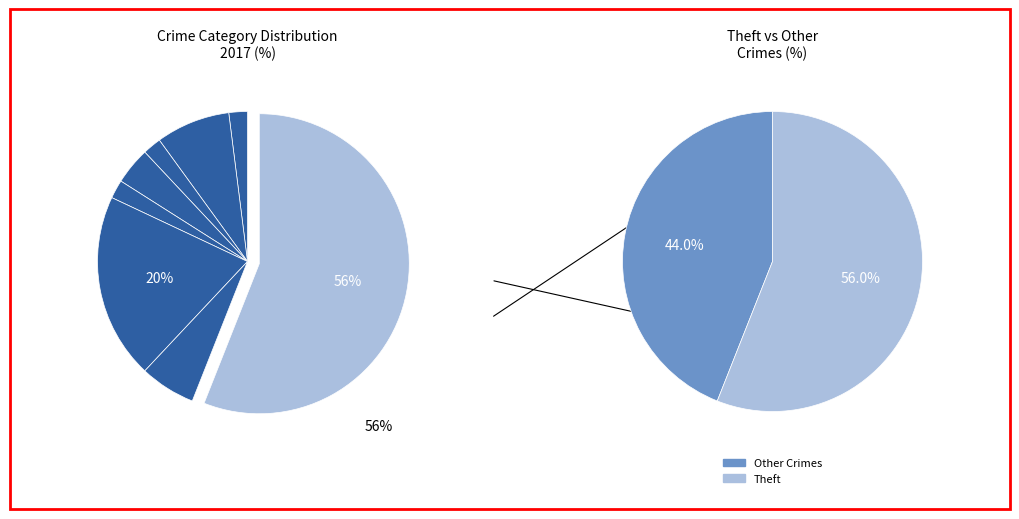

To the nearest percent, what is the difference between the largest and smallest slice percentages?

54%